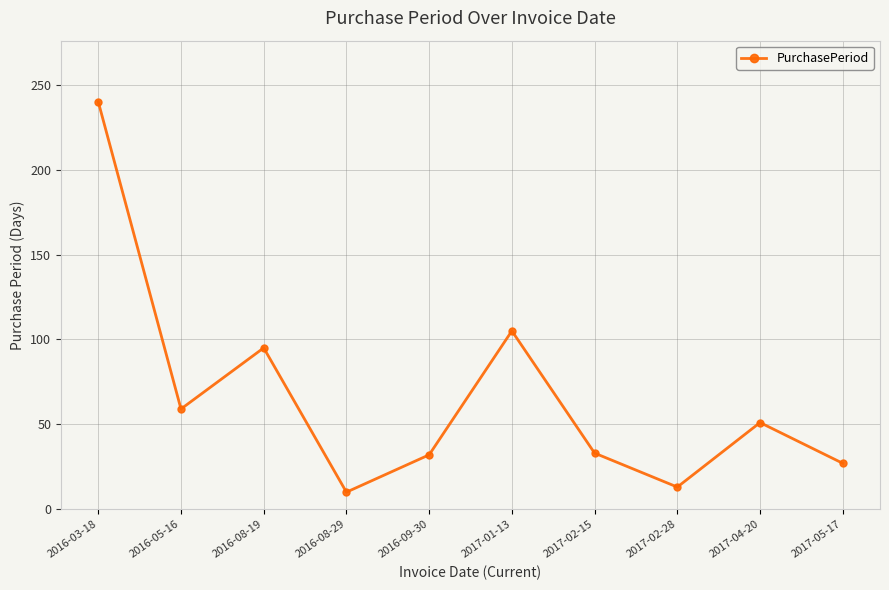

What is the value of the 2nd point from the left?

59